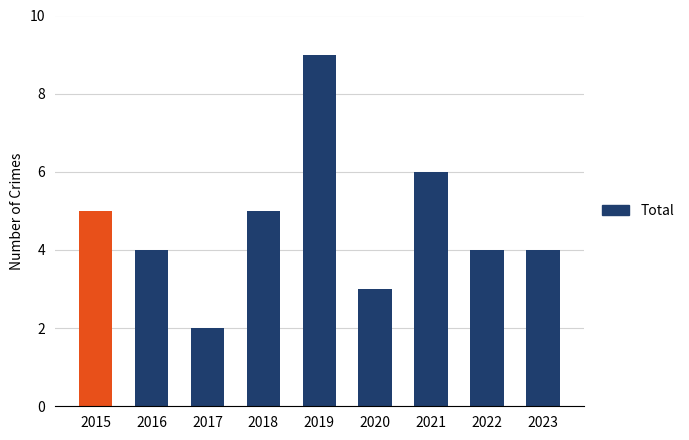

What is the sum of the values at 2022 and 2018?

9